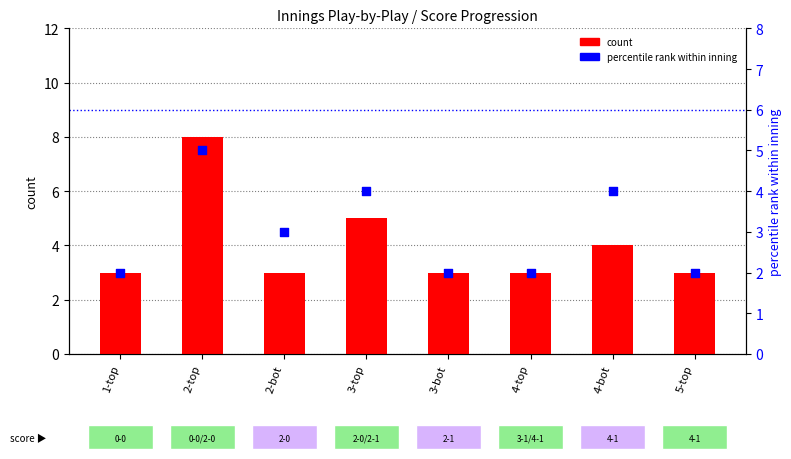

Is the value of count at 5-top greater than the value of percentile rank within inning at 3-bot?

Yes